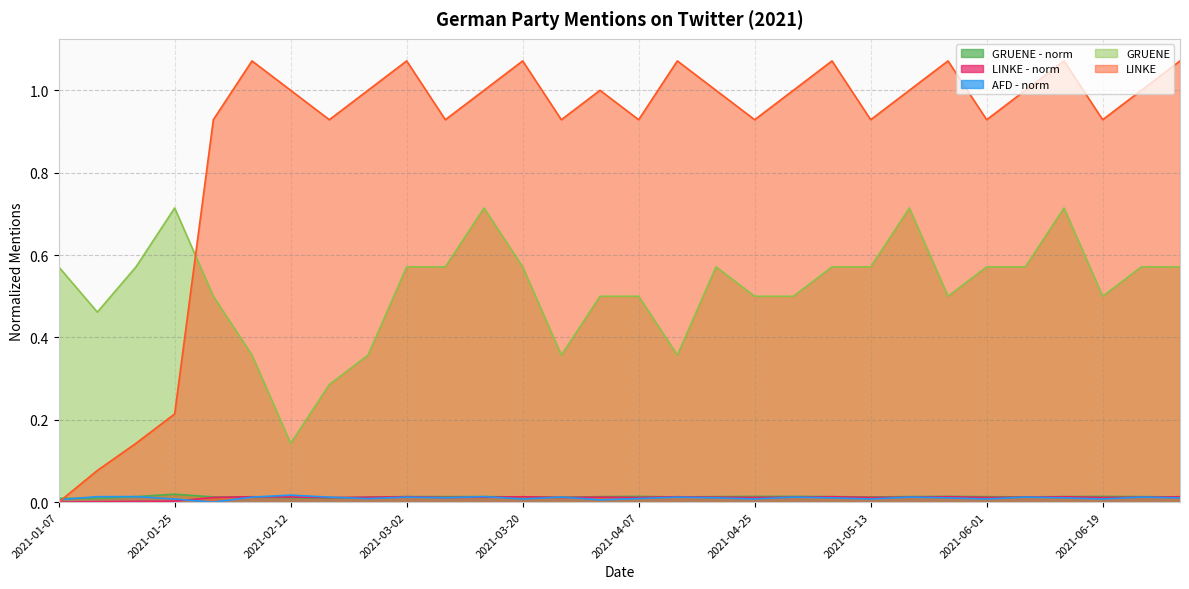

At which category does LINKE - norm reach its first local valley?

2021-02-18